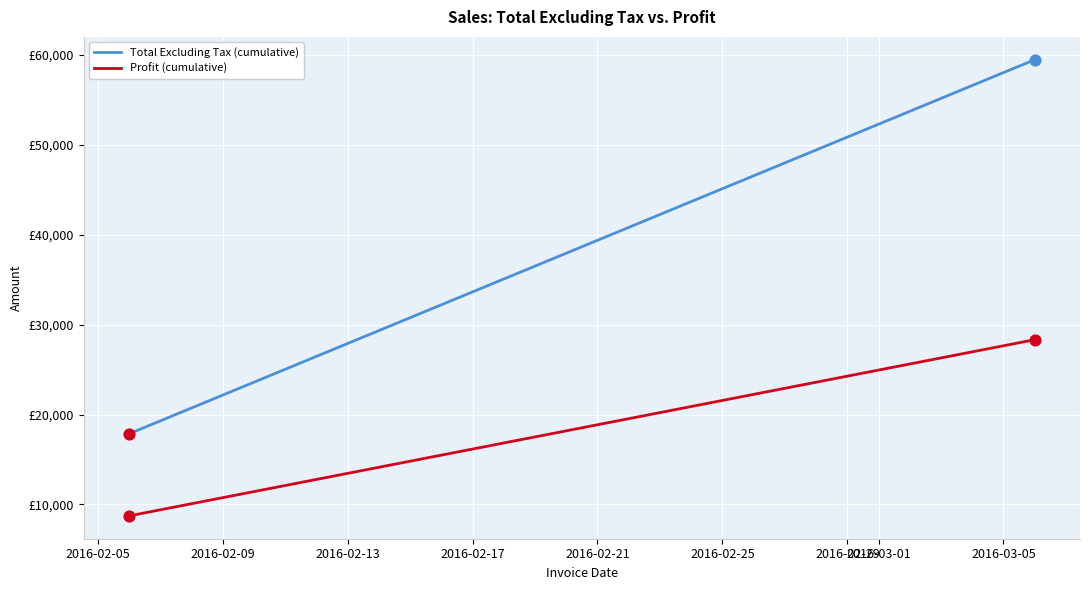

Which series contains the lowest Y value?

Profit (cumulative)